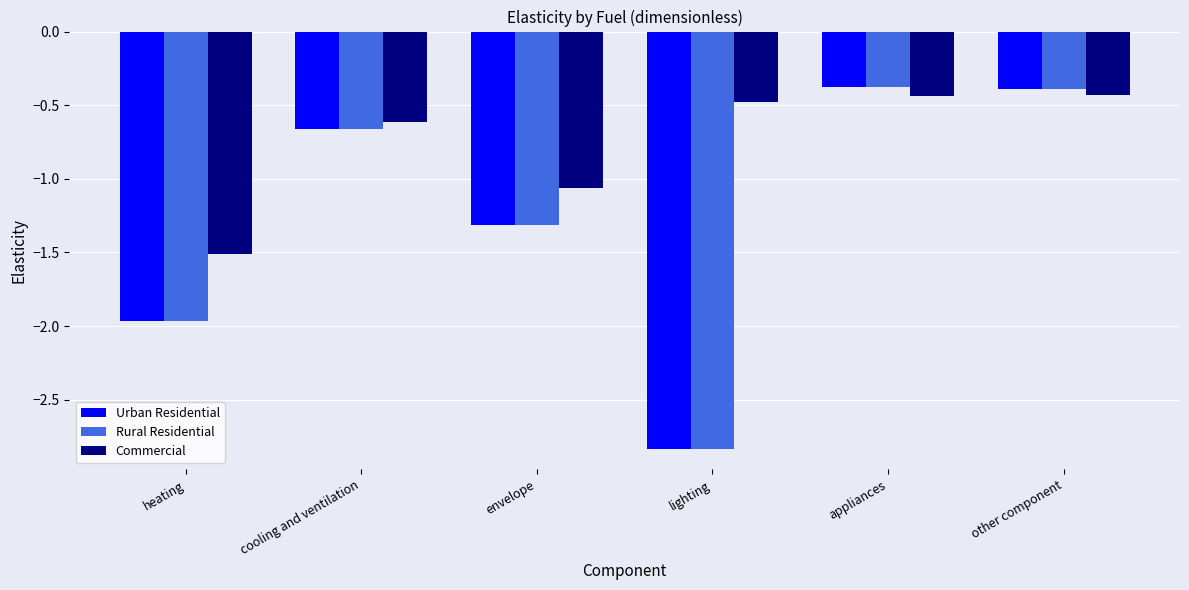

What is the difference between the highest and lowest values at heating?

0.5